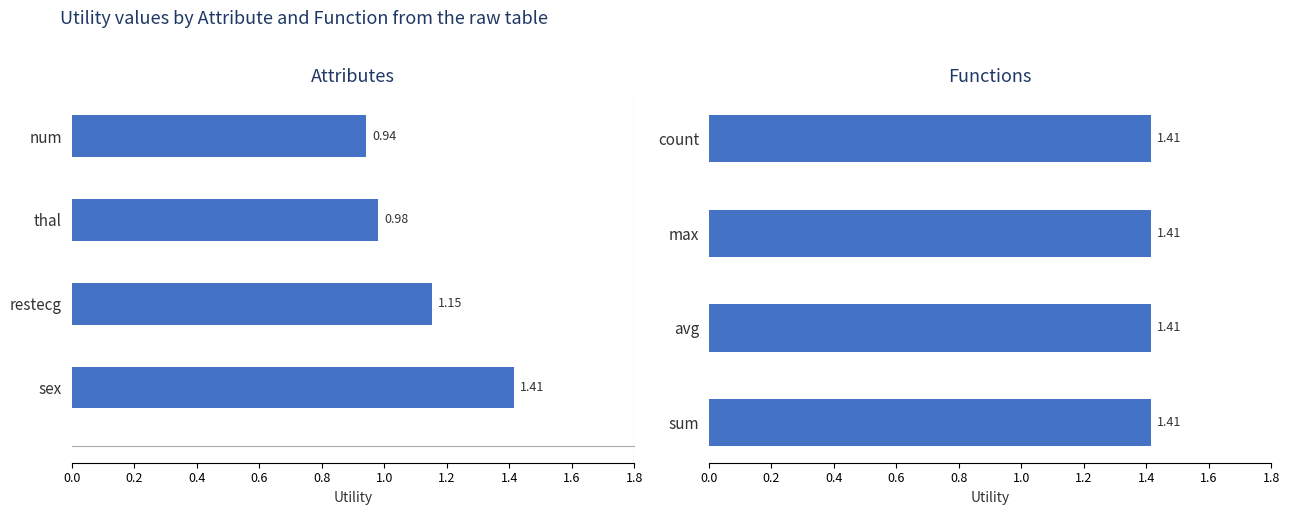

What is the value of the Attributes bar at the 1st from the left?

1.4